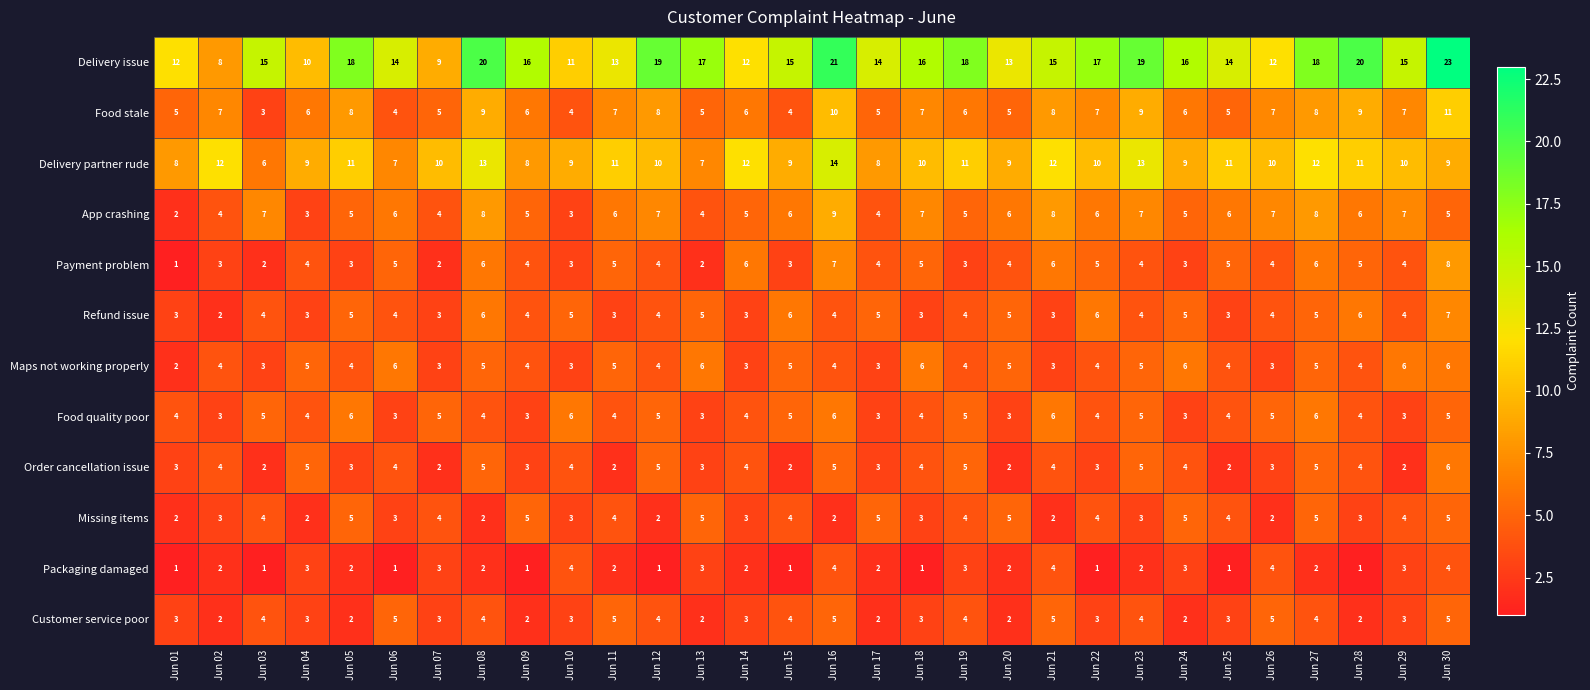

What is the maximum value for Delivery partner rude?

14